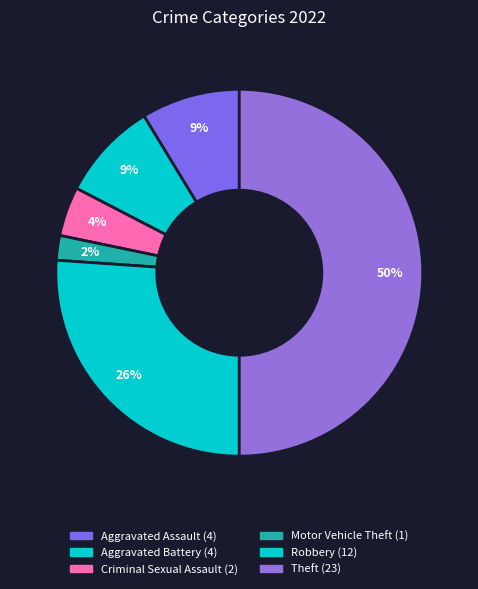

Does any single category account for the majority?

No